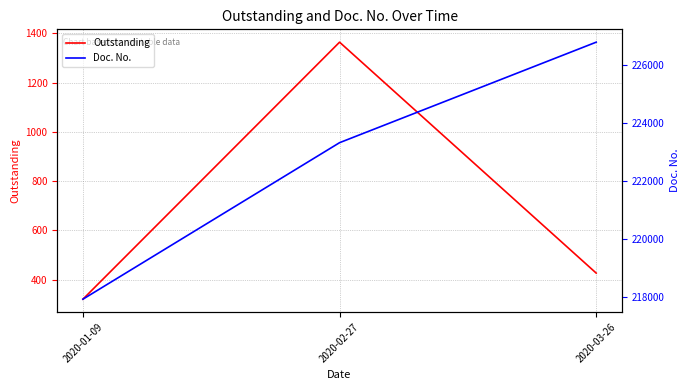

The value of Outstanding at 2020-03-26 is 426.9. True or false?

True